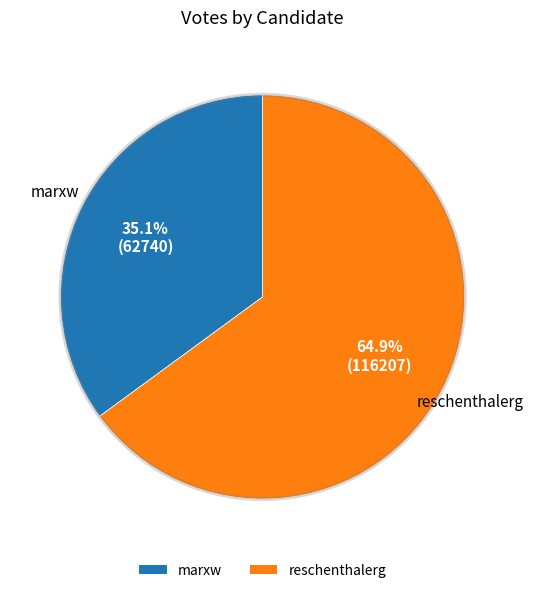

Rank the categories by value from lowest to highest.

marxw, reschenthalerg